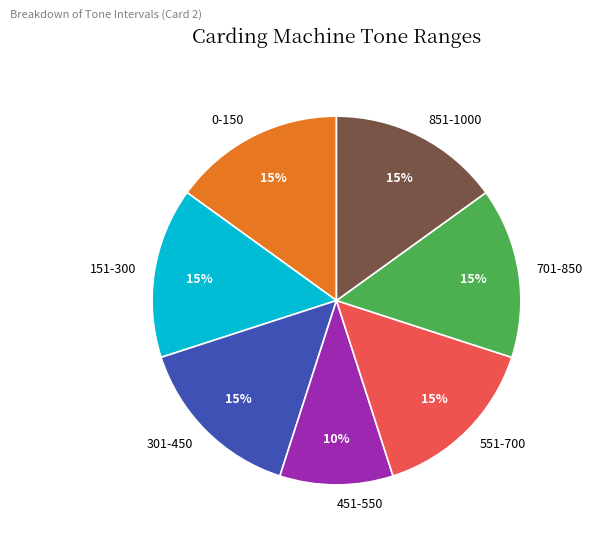

Which slice is the smallest?

451-550